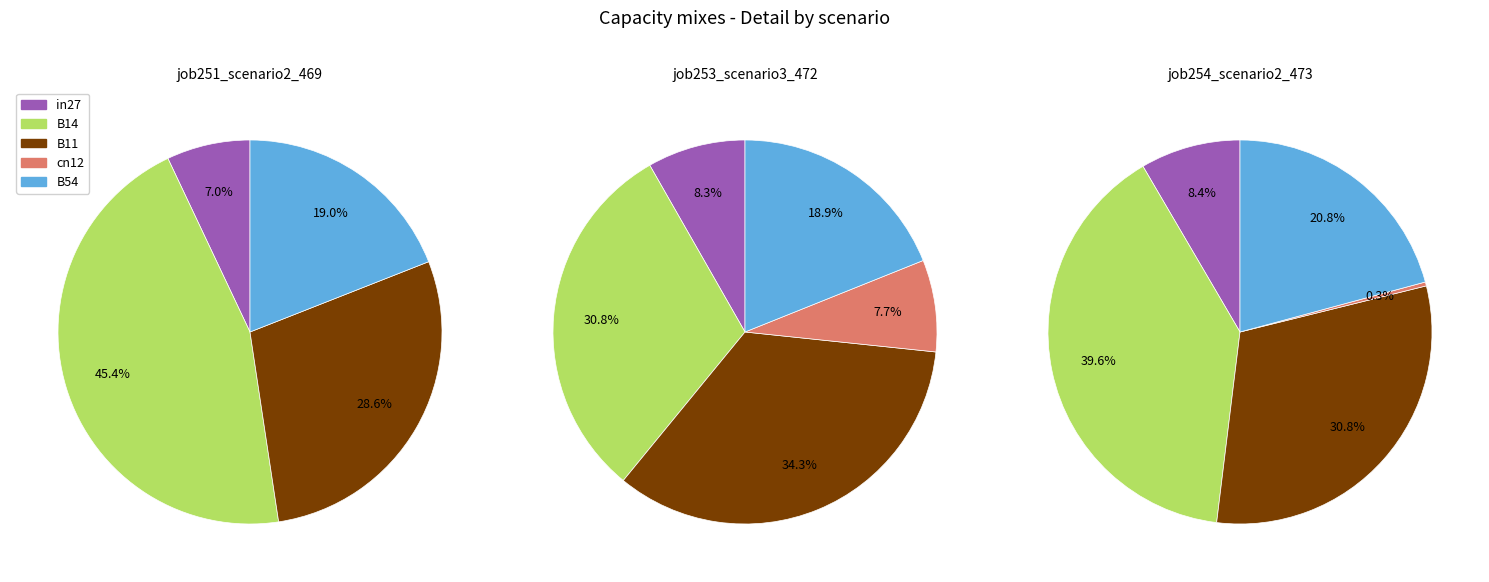

Count the number of slices in the pie.

5